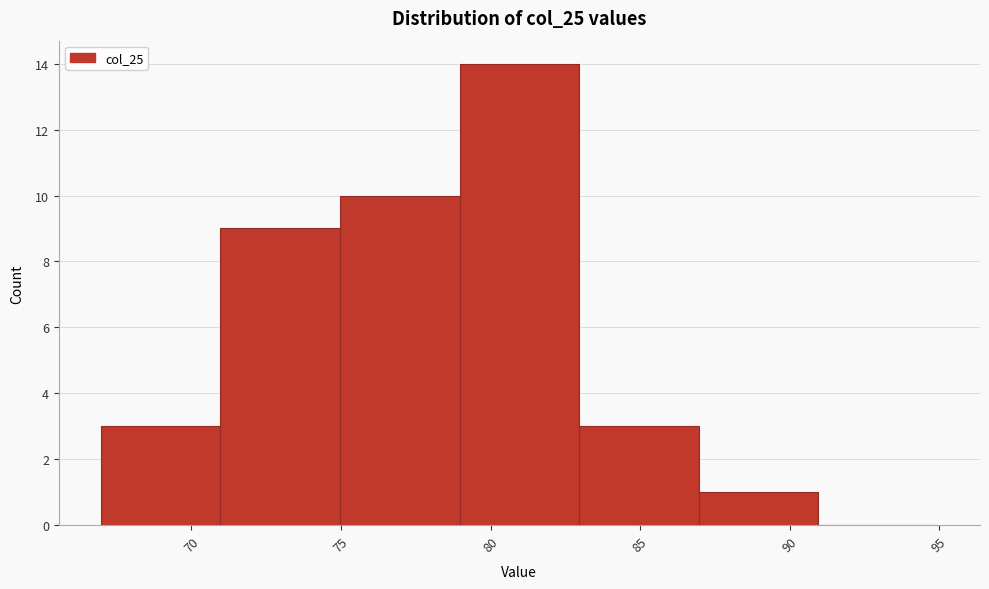

Reading left to right, list every bar in this chart as the range it spans on the x-axis followed by its height. Neither the bar edges nor the heights are printed on the chart, so give them approximately, as read against the axes.

67 to 71: 3
71 to 75: 9
75 to 79: 10
79 to 83: 14
83 to 87: 3
87 to 91: 1
91 to 95: 0